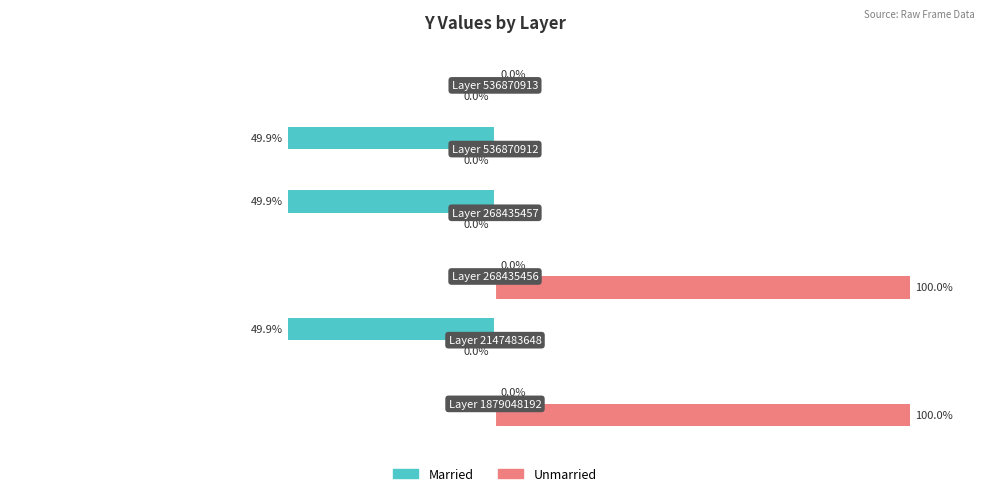

Which series has the widest spread of values?

Unmarried